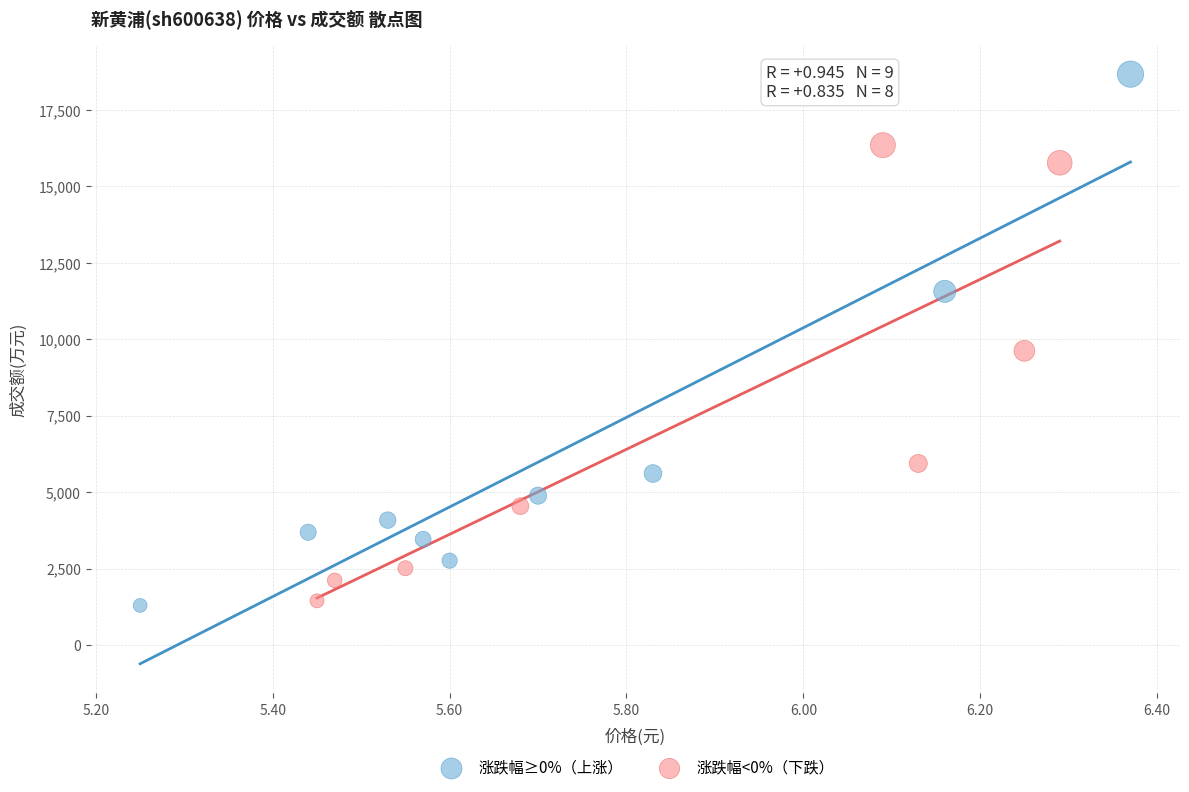

Which series has the widest spread of Y values?

涨跌幅≥0%（上涨）